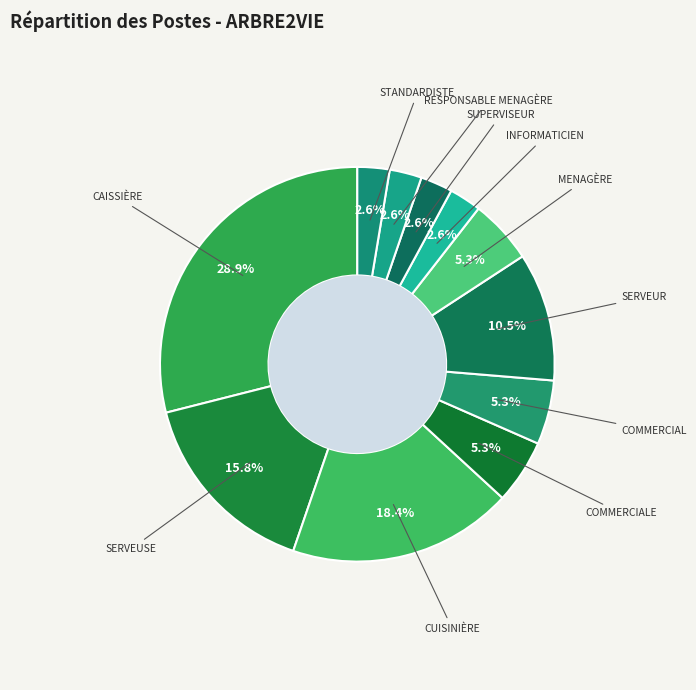

Count the number of slices in the pie.

11